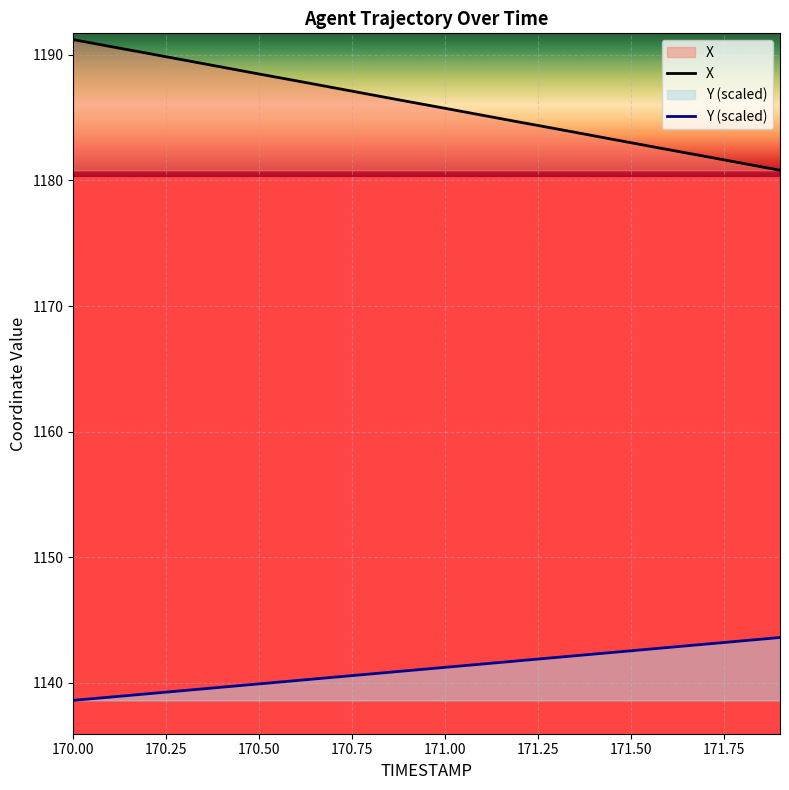

What is the sum of the Y values at 170.2 and 170.7?

2279.6